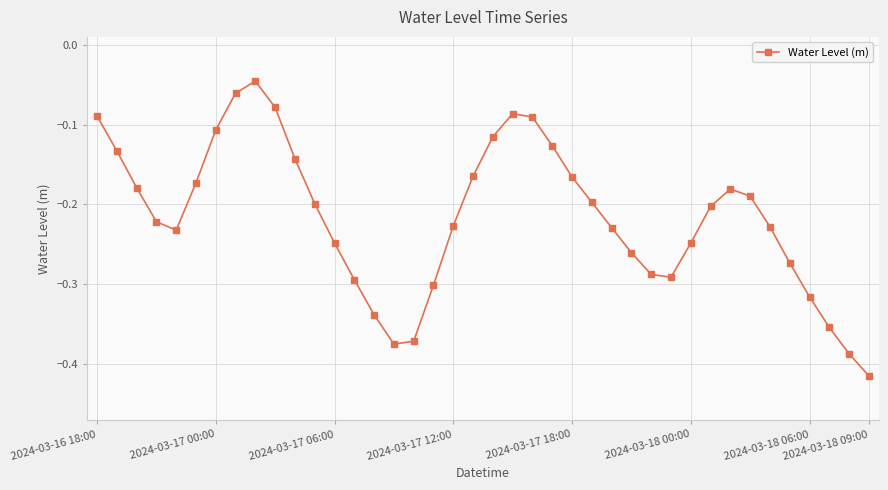

What is the difference between the maximum and minimum values?

0.4